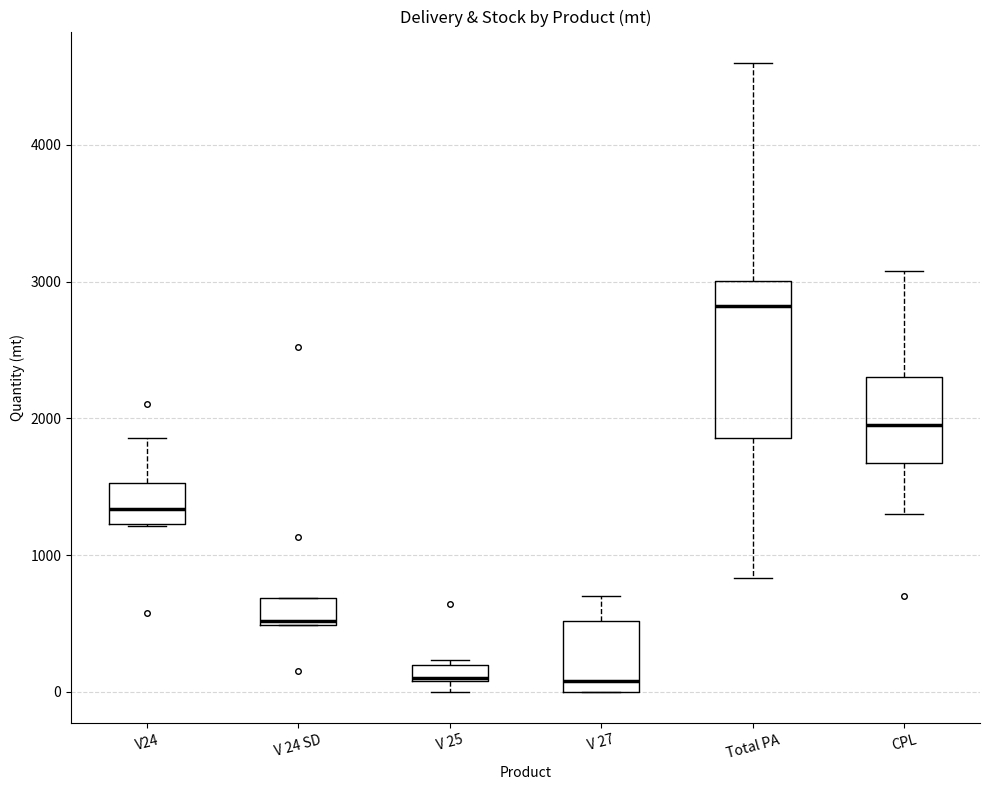

Which box is the tallest, from its lower edge to its upper edge?

Total PA